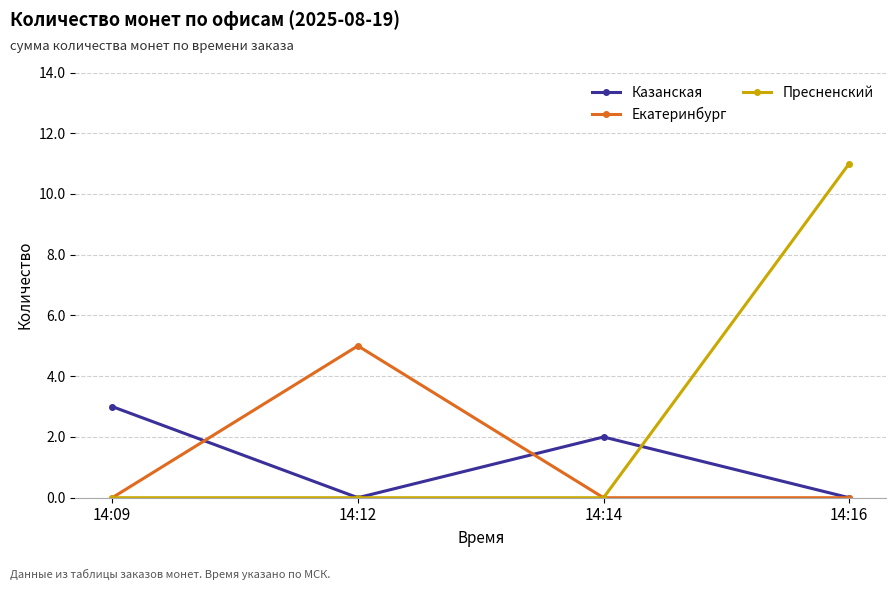

List the series in order of their peak value, highest first.

Пресненский, Екатеринбург, Казанская